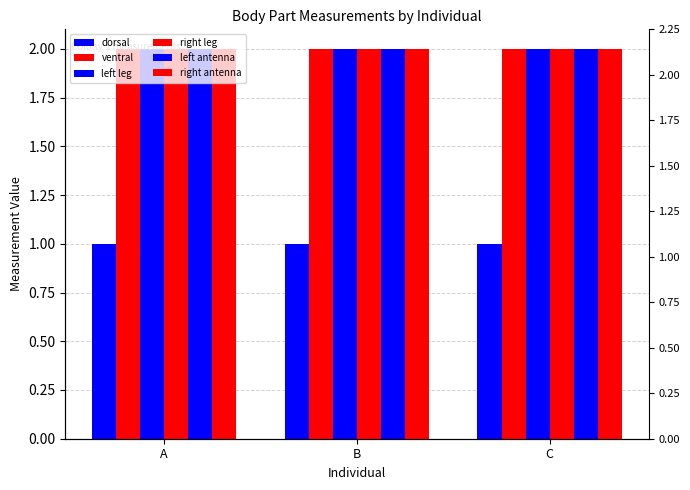

List the series in order of their peak value, lowest first.

dorsal, ventral, left leg, right leg, left antenna, right antenna